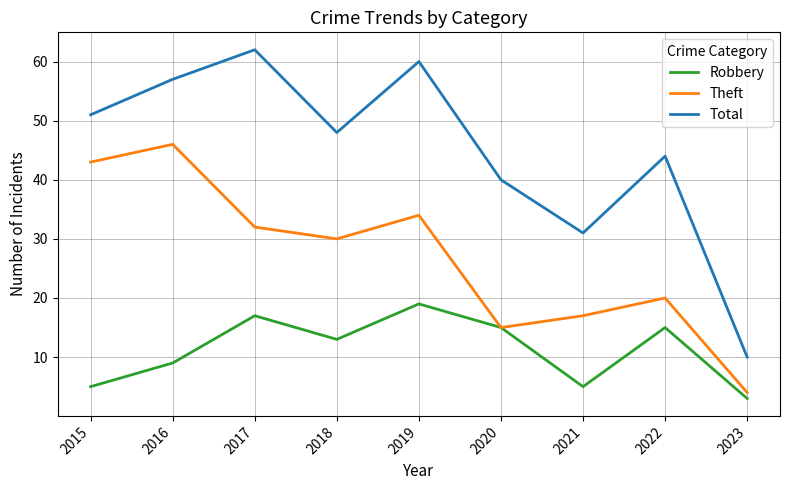

Reading left to right, list all the values displayed in this chart.

Robbery: 5	9	17	13	19	15	5	15	3
Theft: 43	46	32	30	34	15	17	20	4
Total: 51	57	62	48	60	40	31	44	10